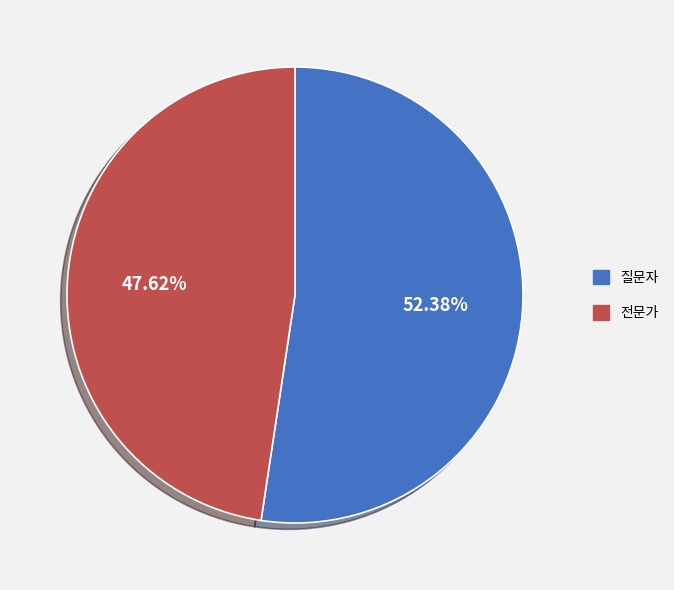

Which category has the smallest portion of the pie?

전문가